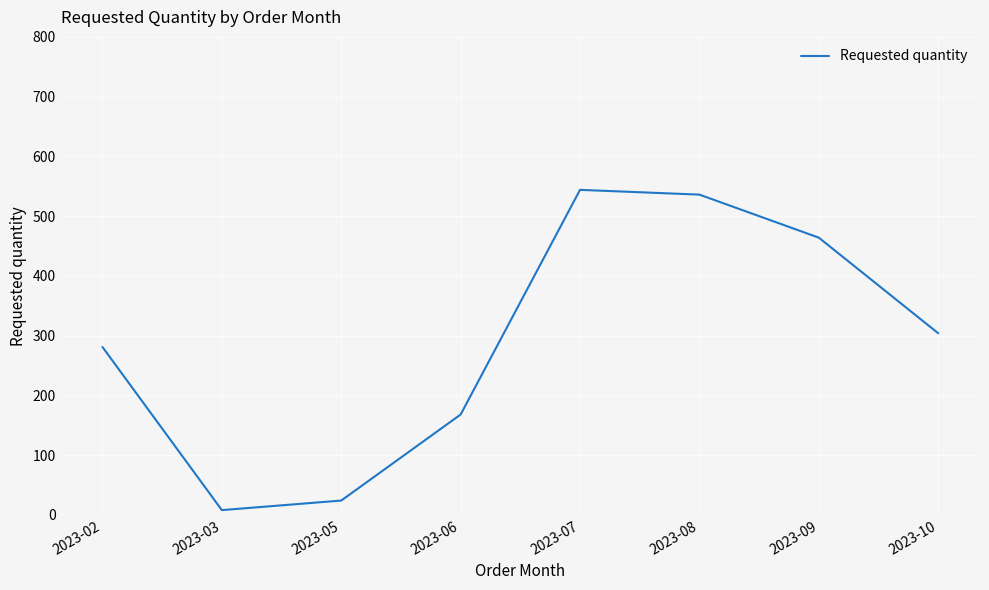

How many interior local valleys (lower than both neighbors) does the data have?

1